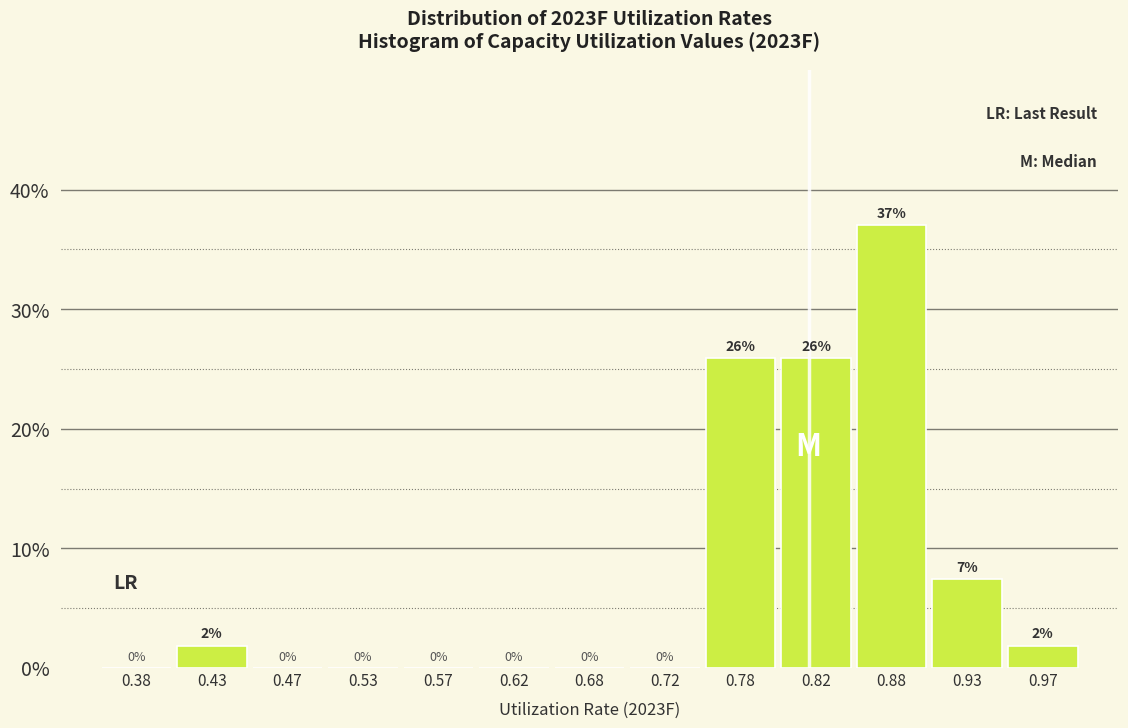

Which range on the x-axis has the tallest bar?

0.85 to 0.90